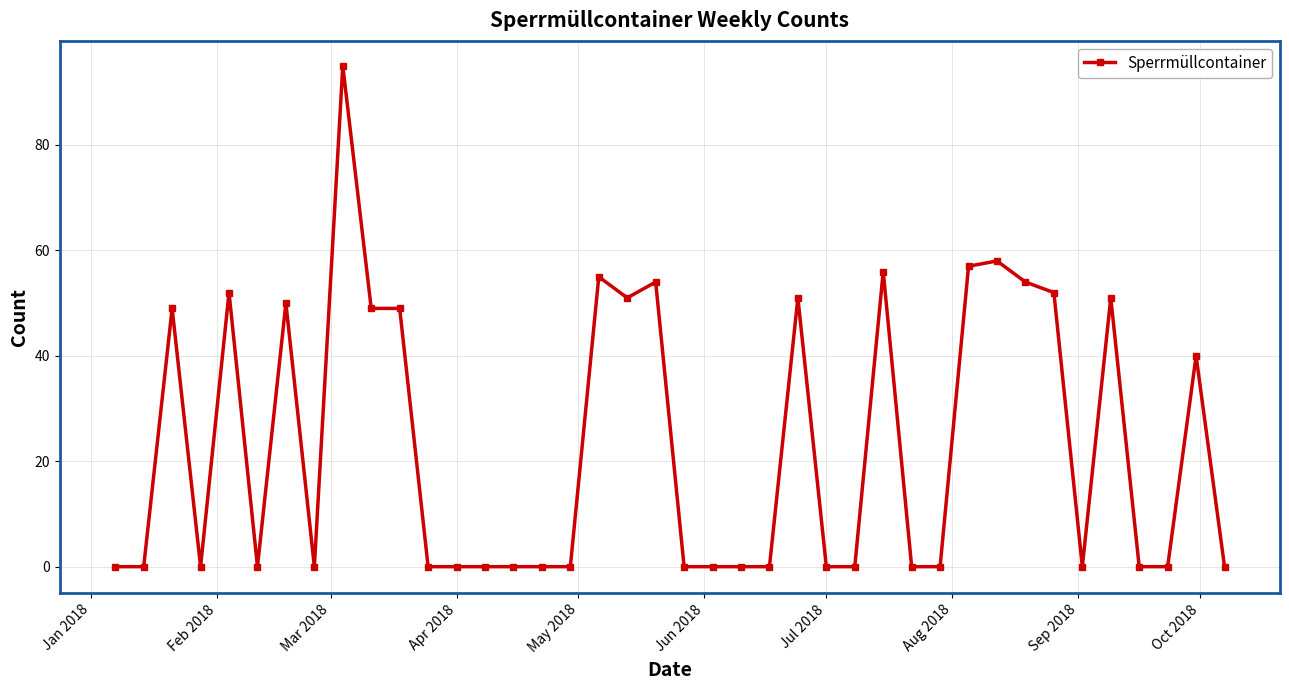

What is the value of the 28th point from the left?

56